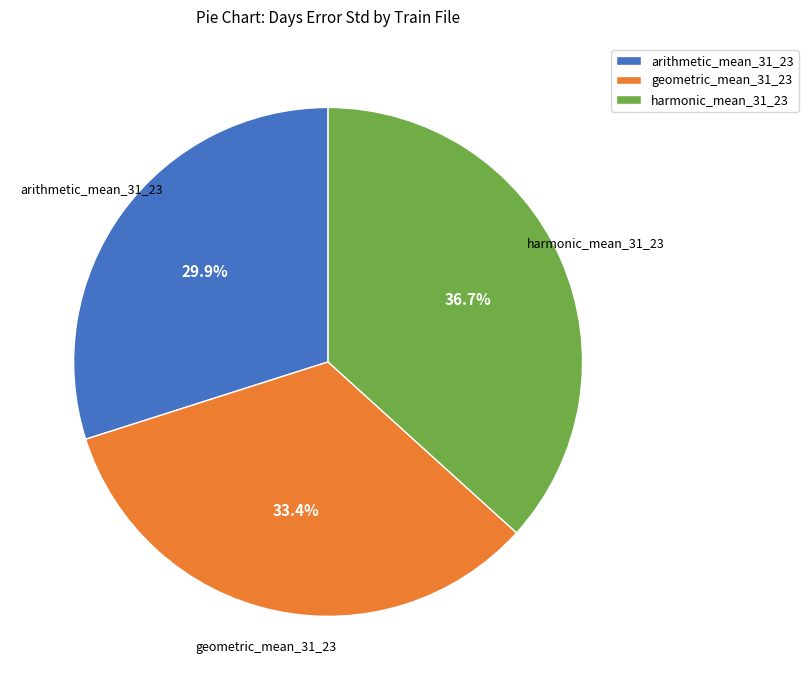

To the nearest percent, what portion does harmonic_mean_31_23 represent?

37%